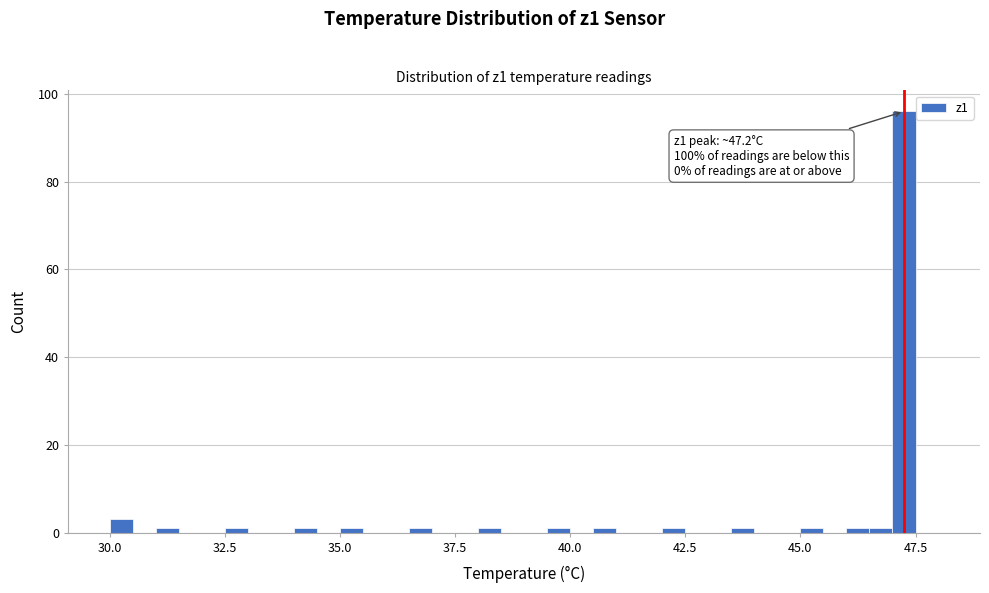

Read against the x-axis, roughly where is the centre of the tallest bar?

47.5